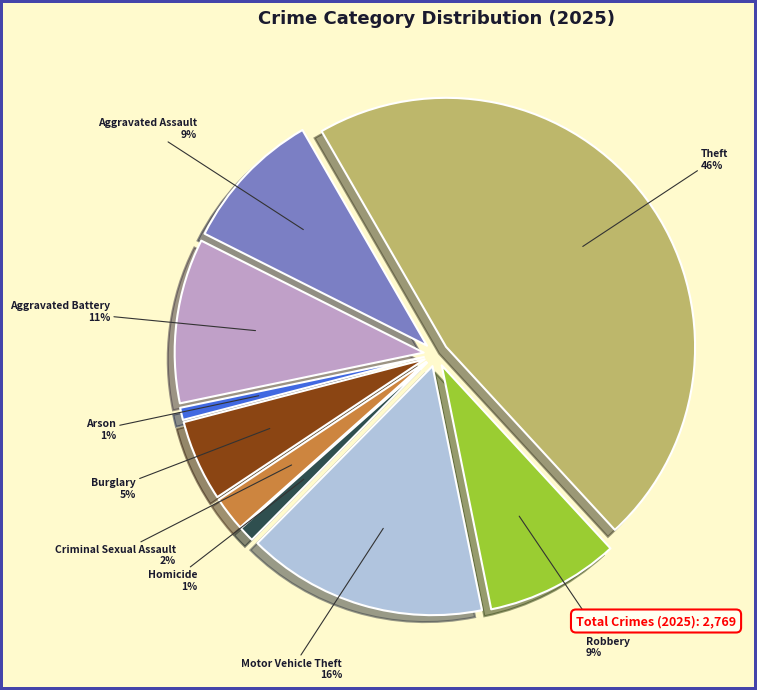

Count the number of slices in the pie.

9